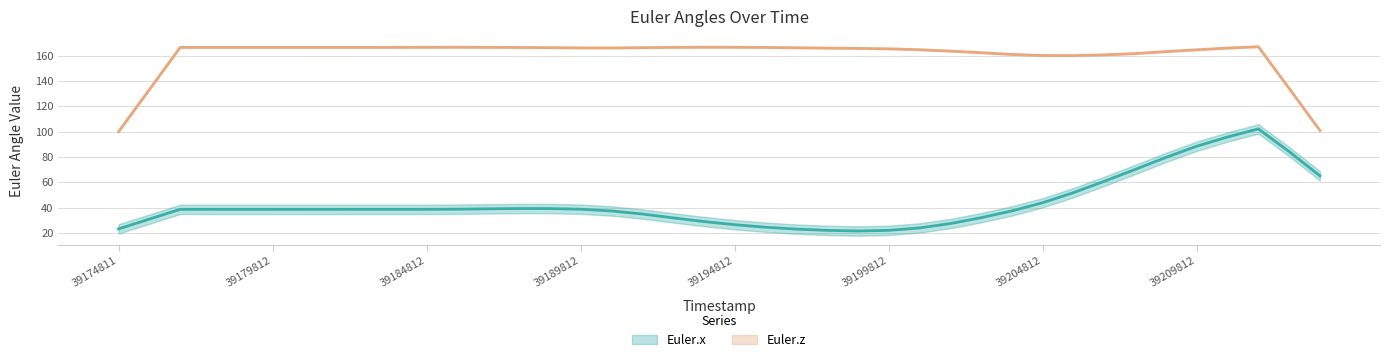

What is the sum of the Euler.z (smooth) values at 39194812 and 39189812?

332.9